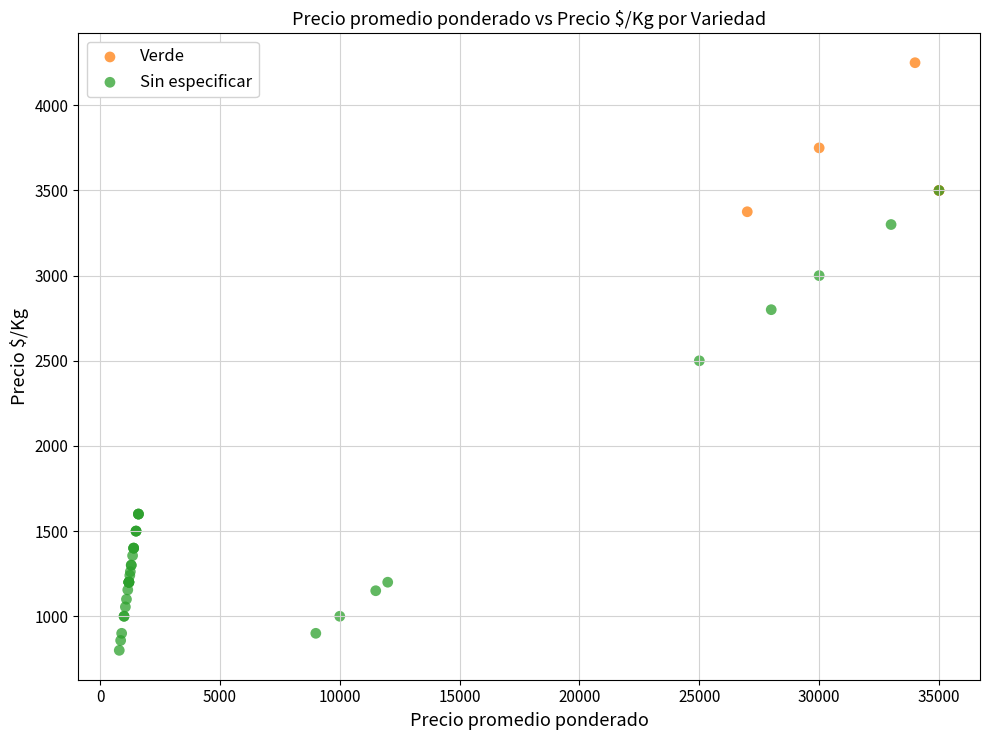

Which series reaches the minimum Y coordinate?

Sin especificar